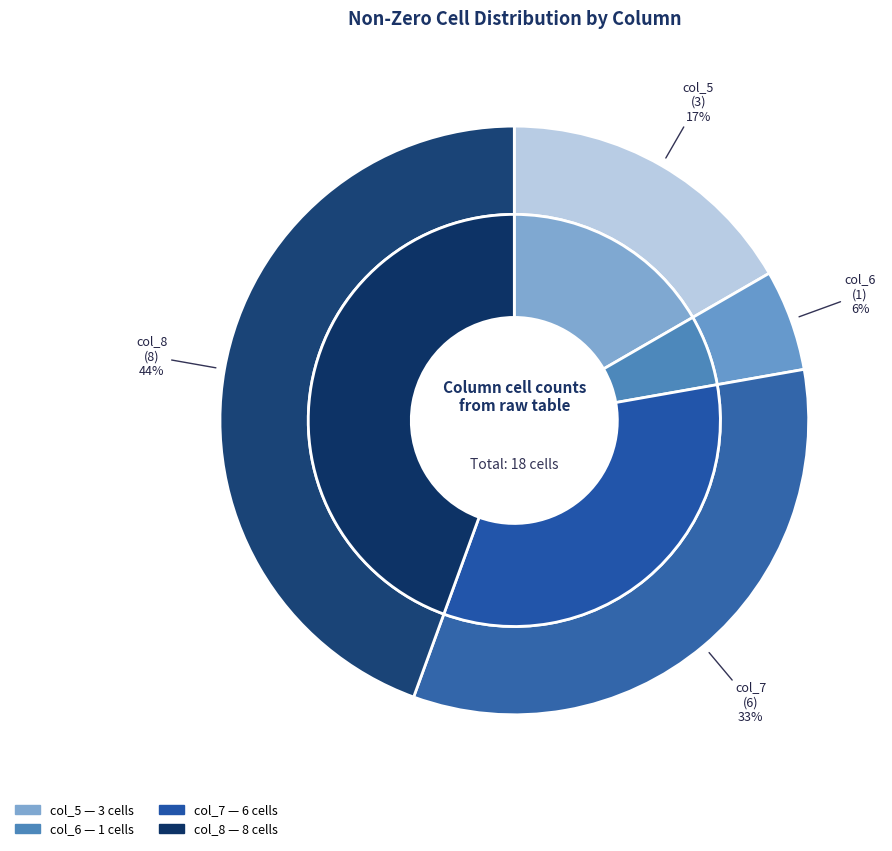

The 11 slice represents 1% of the pie. True or false?

False